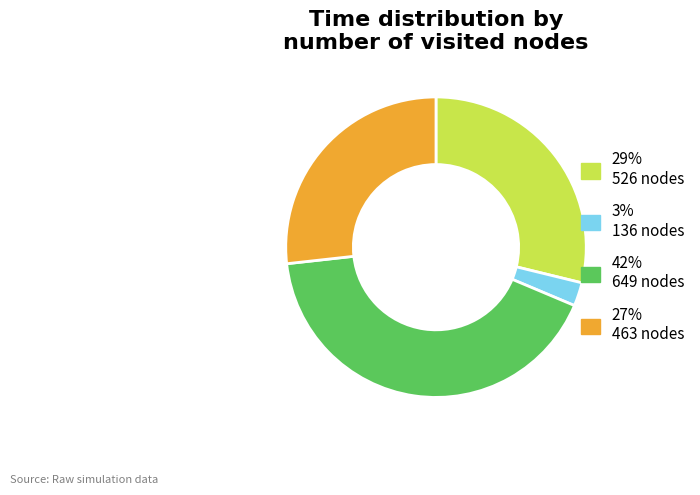

Which slice is the largest?

42% 649 nodes